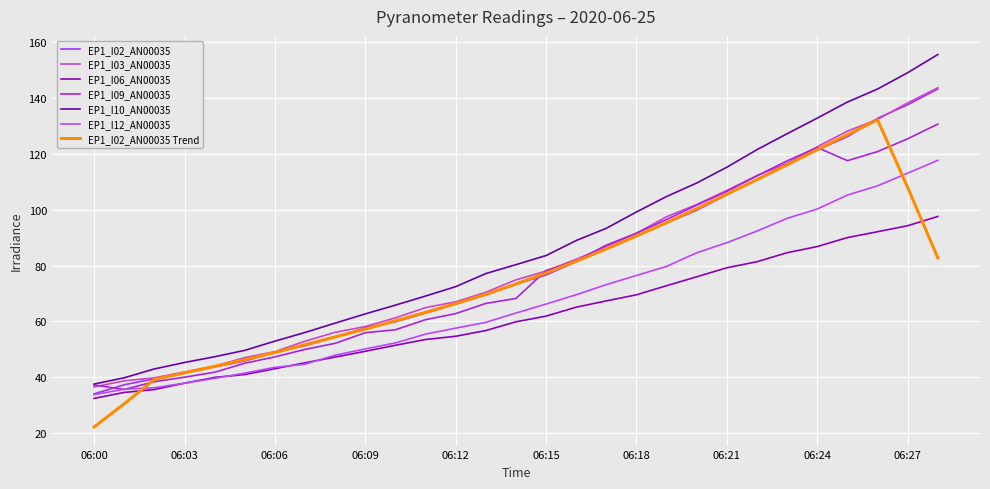

Does the chart display data point markers on the line(s)?

No